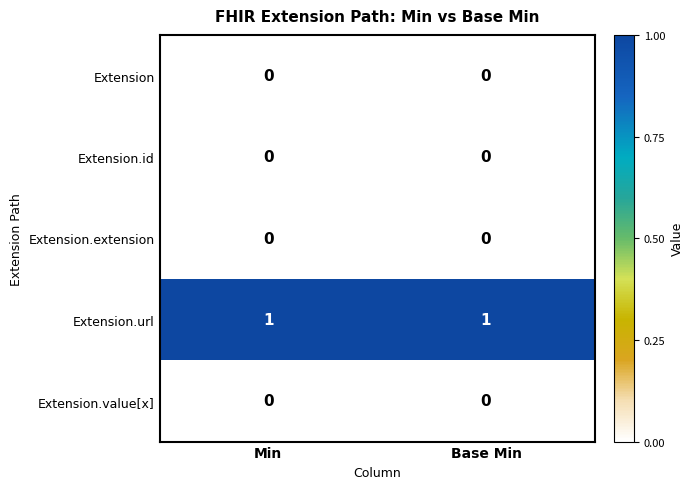

Which series has the largest total across all categories?

Extension.url